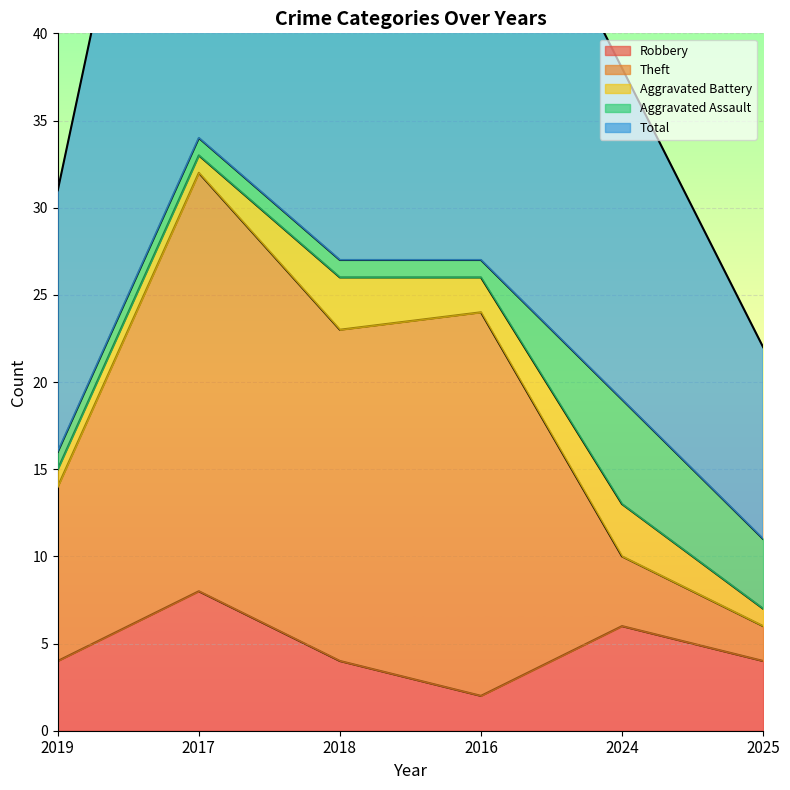

True or false: Robbery and Aggravated Battery cross at least once.

False